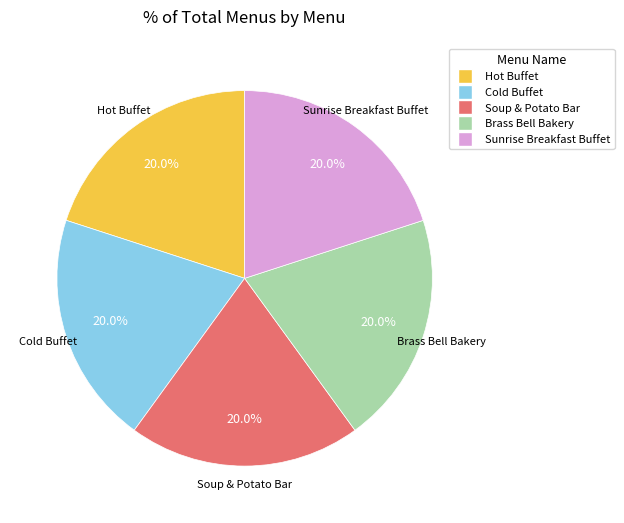

To the nearest percent, what percentage of the pie is Soup & Potato Bar?

20%